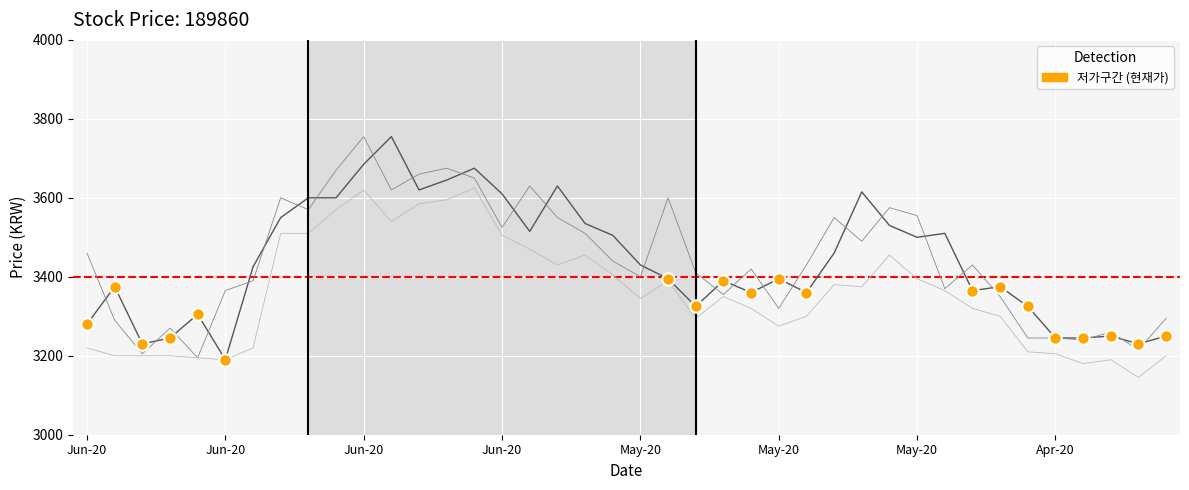

What is the maximum value shown in the chart?

3755